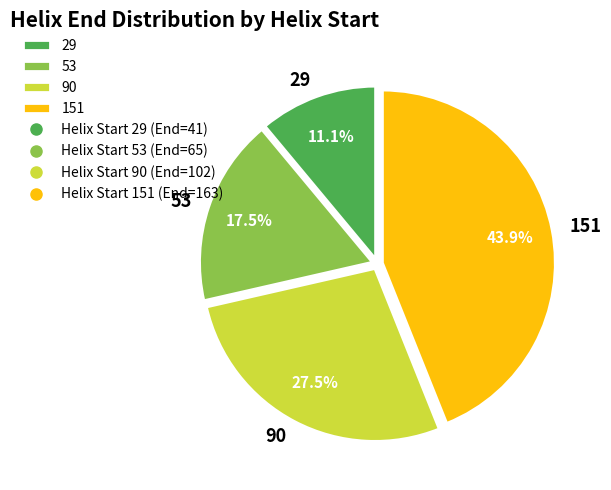

Is there any slice that represents more than half of the pie?

No